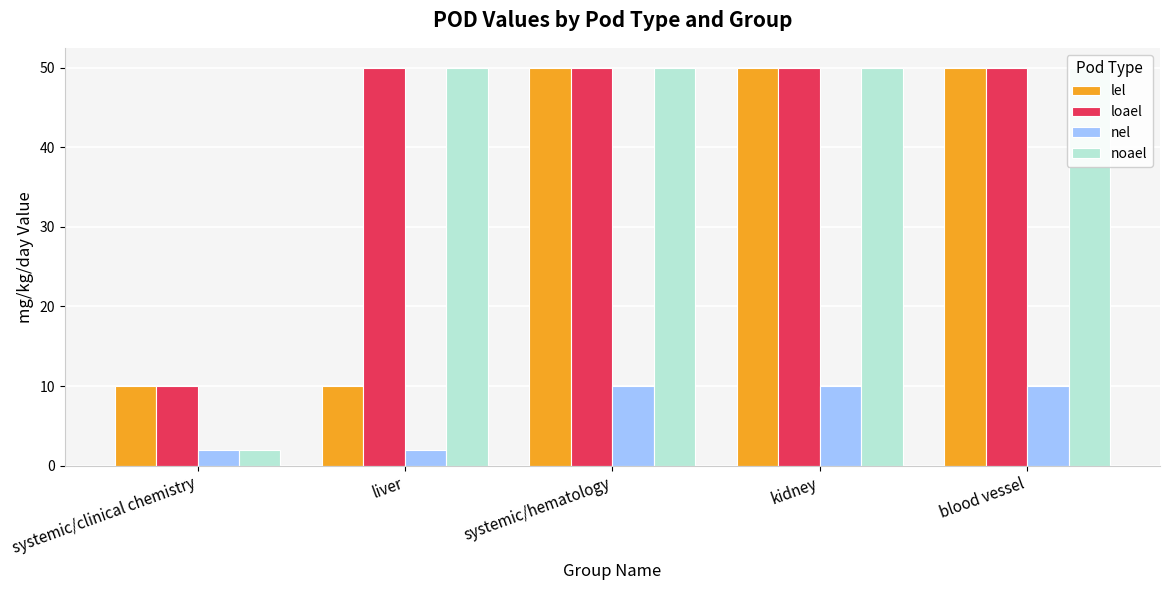

Which series changed the most between liver and systemic/hematology?

lel